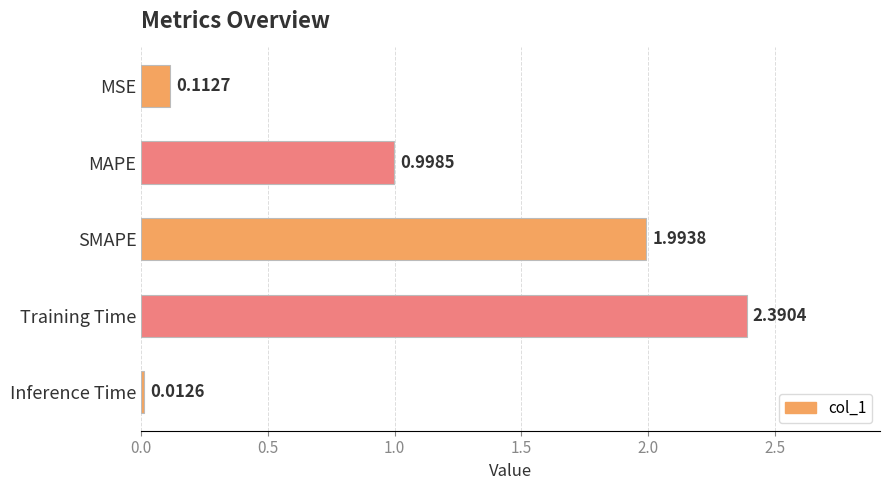

At which category does the chart reach its peak across all series?

Training Time